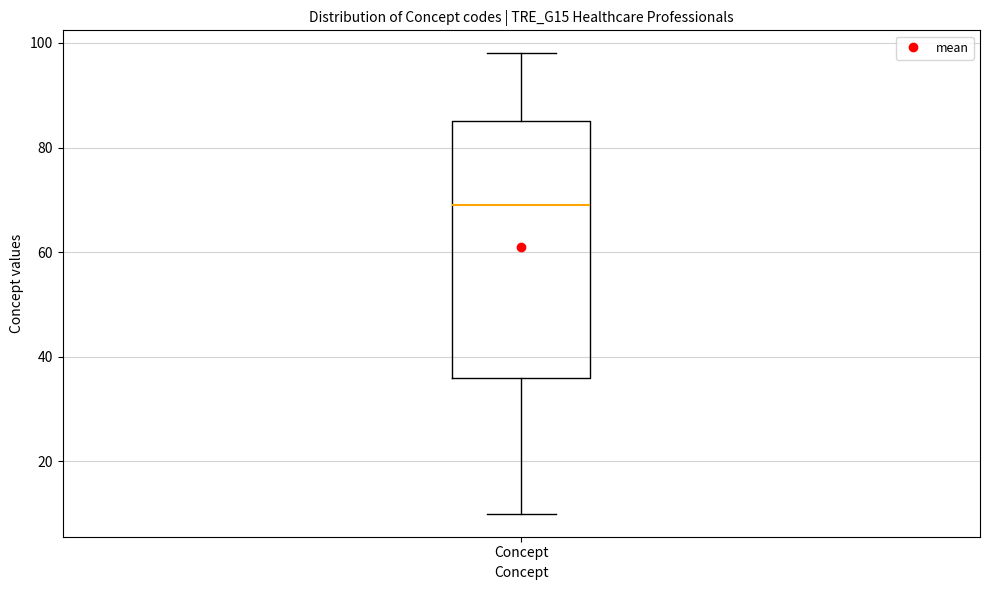

Where is the lower edge of the box for Concept on the y-axis? The values are not printed on the chart, so give them approximately, as read against the axis.

36